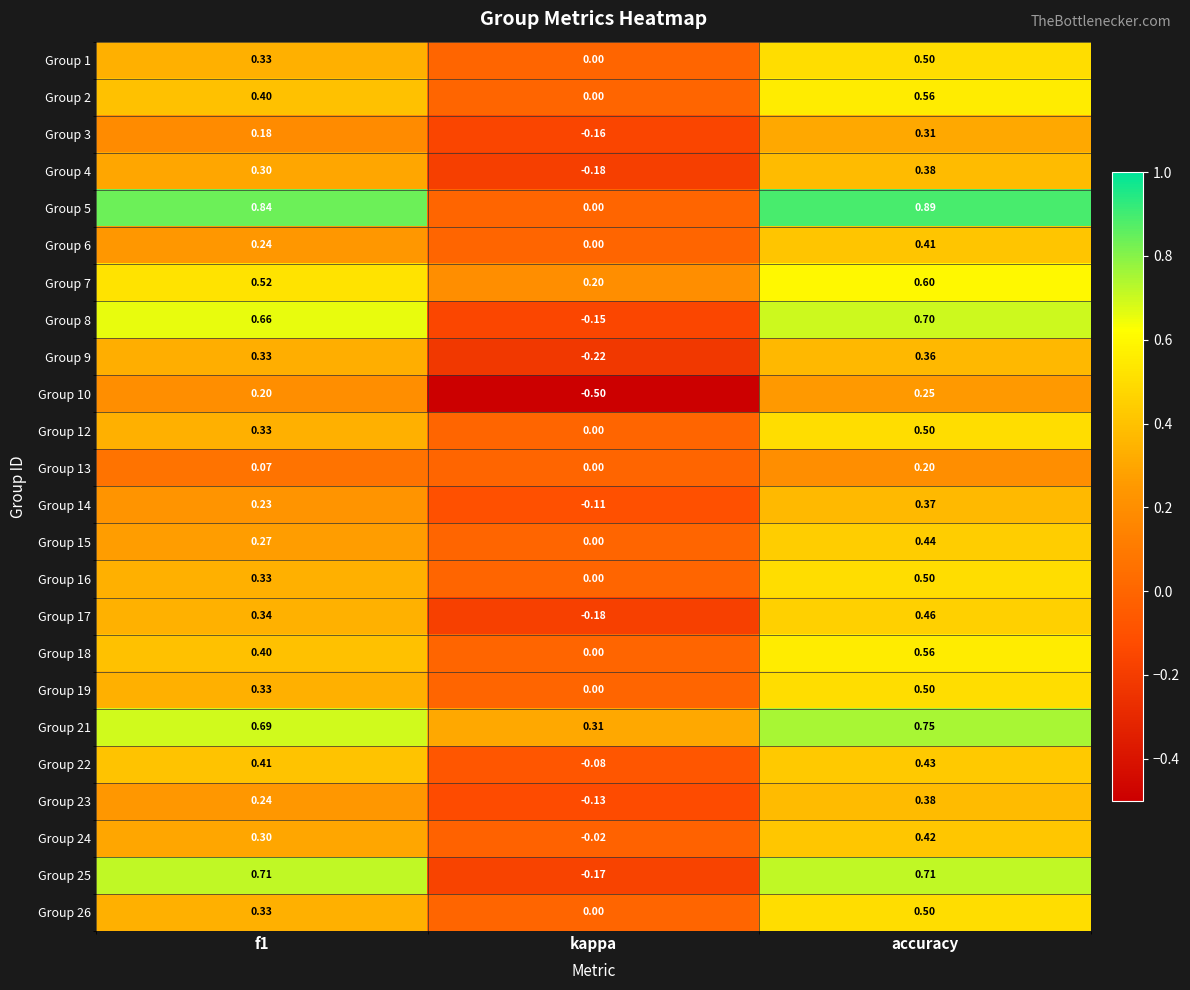

Where is Group 17 nearest to the value 0?

kappa